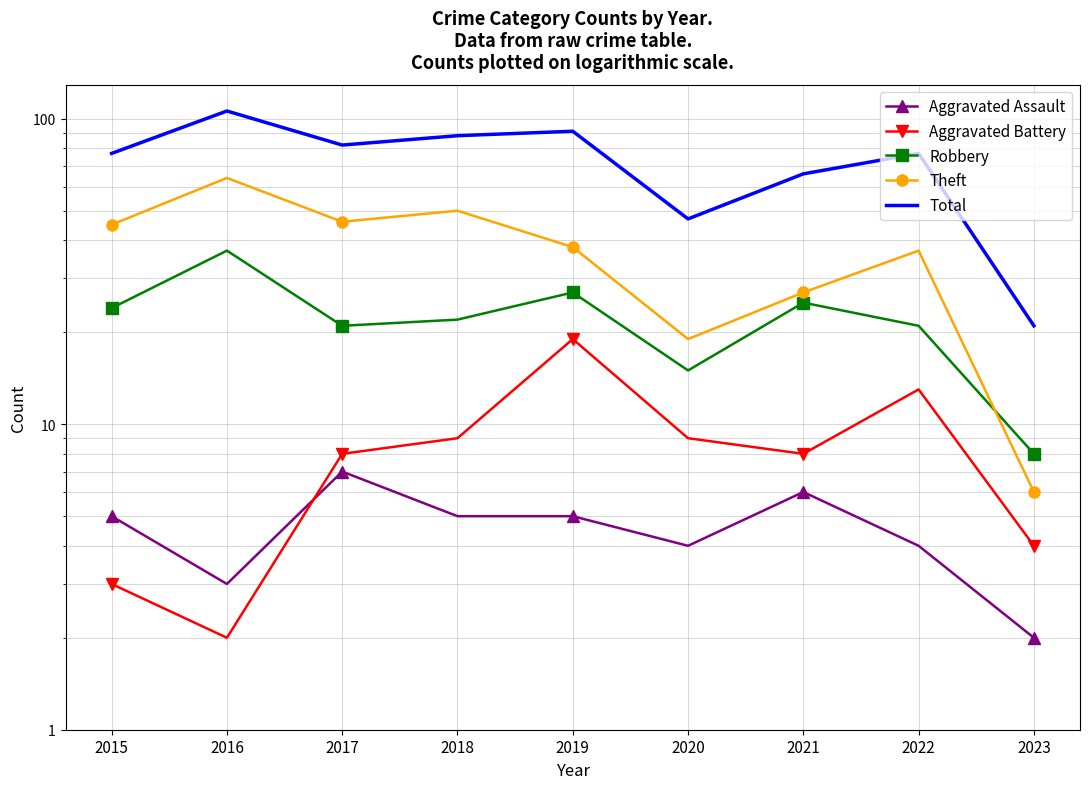

Reading left to right, what are all the values shown in this chart?

Aggravated Assault: 5	3	7	5	5	4	6	4	2
Aggravated Battery: 3	2	8	9	19	9	8	13	4
Robbery: 24	37	21	22	27	15	25	21	8
Theft: 45	64	46	50	38	19	27	37	6
Total: 77	106	82	88	91	47	66	77	21